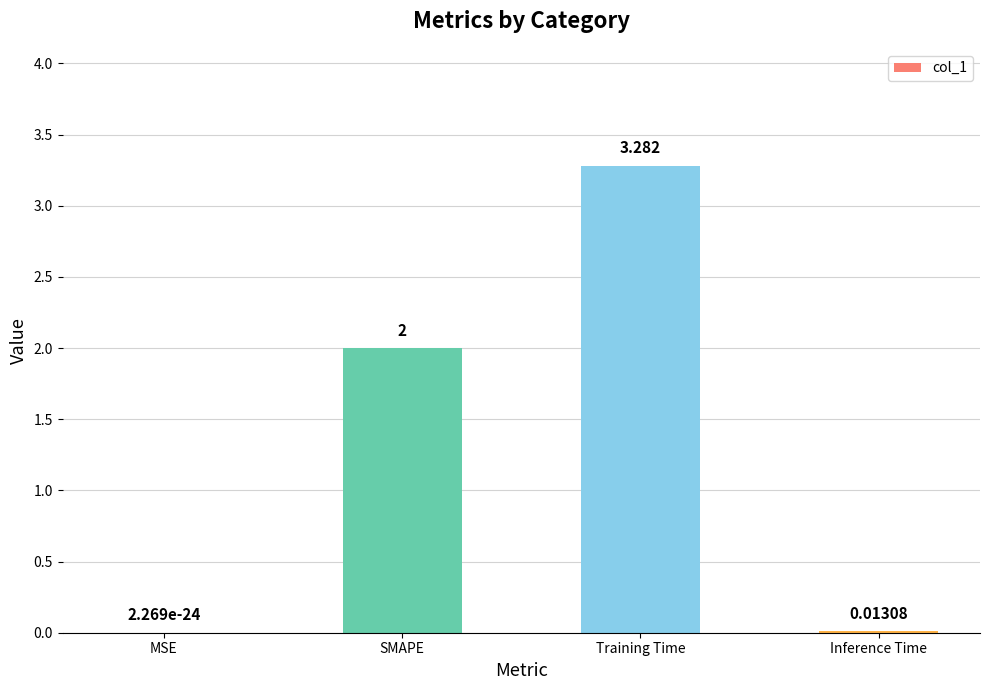

At which category does the chart reach its peak across all series?

Training Time